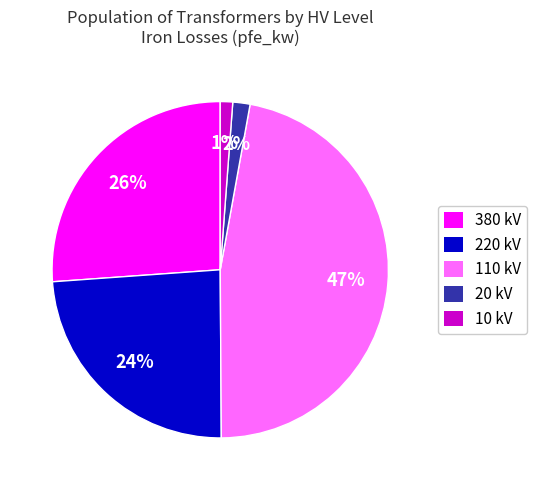

What is the largest slice in the pie chart?

110 kV